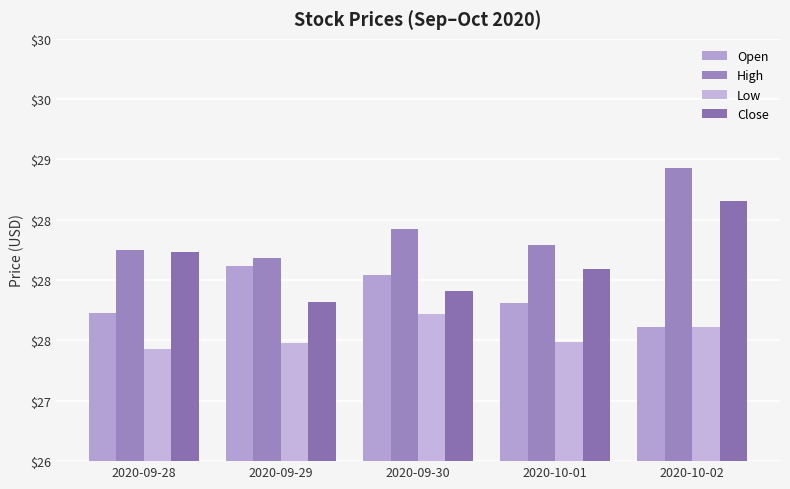

What is the sum of all Close values?

140.7